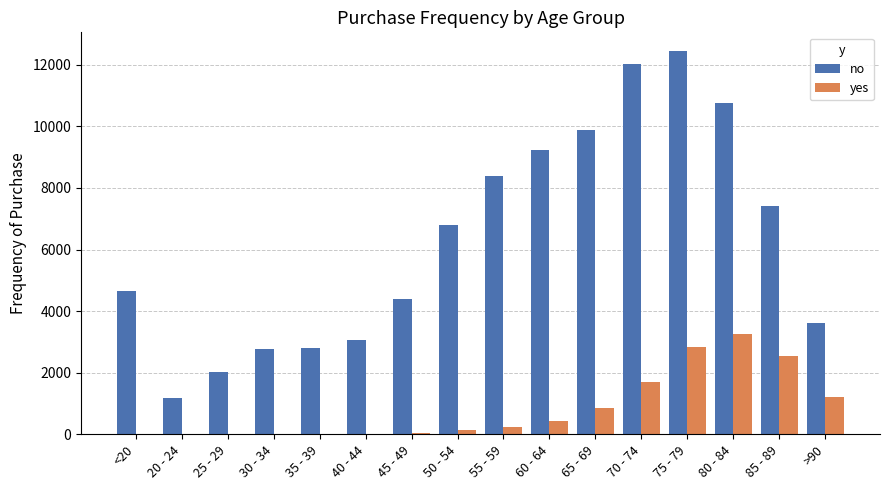

Which category has the highest value in the yes series?

80 - 84